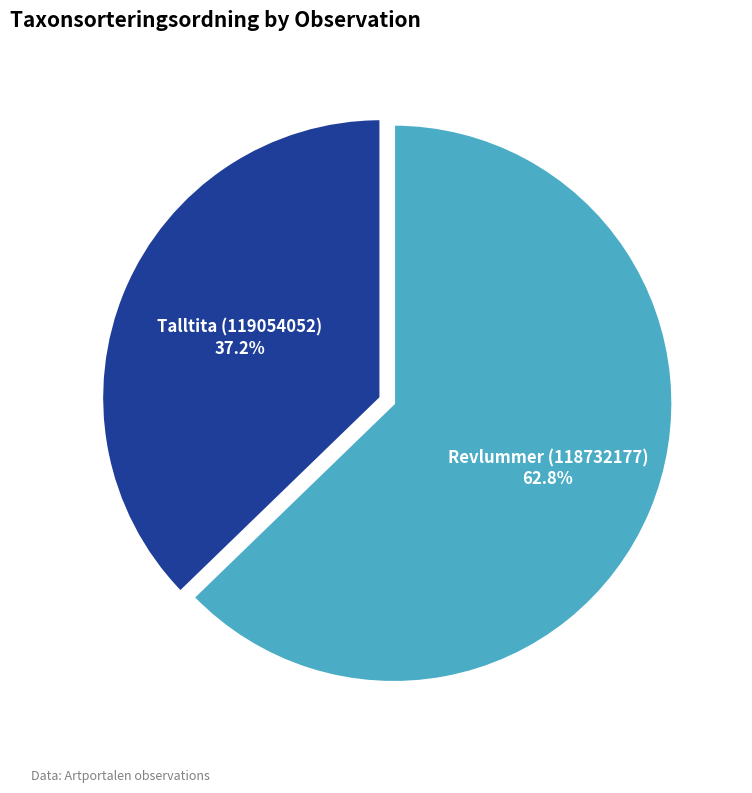

Which has a higher value, Talltita (119054052) or Revlummer (118732177)?

Revlummer (118732177)